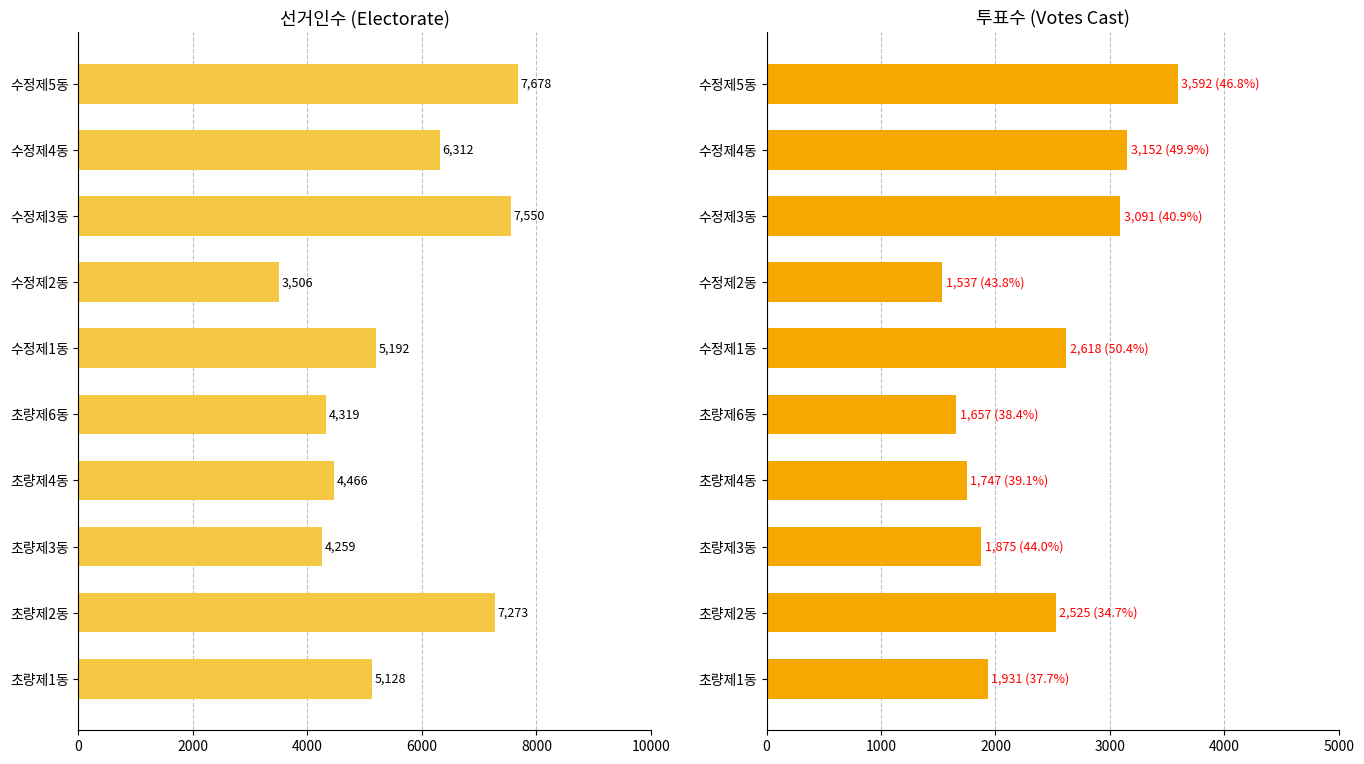

Which series has the largest total across all categories?

선거인수